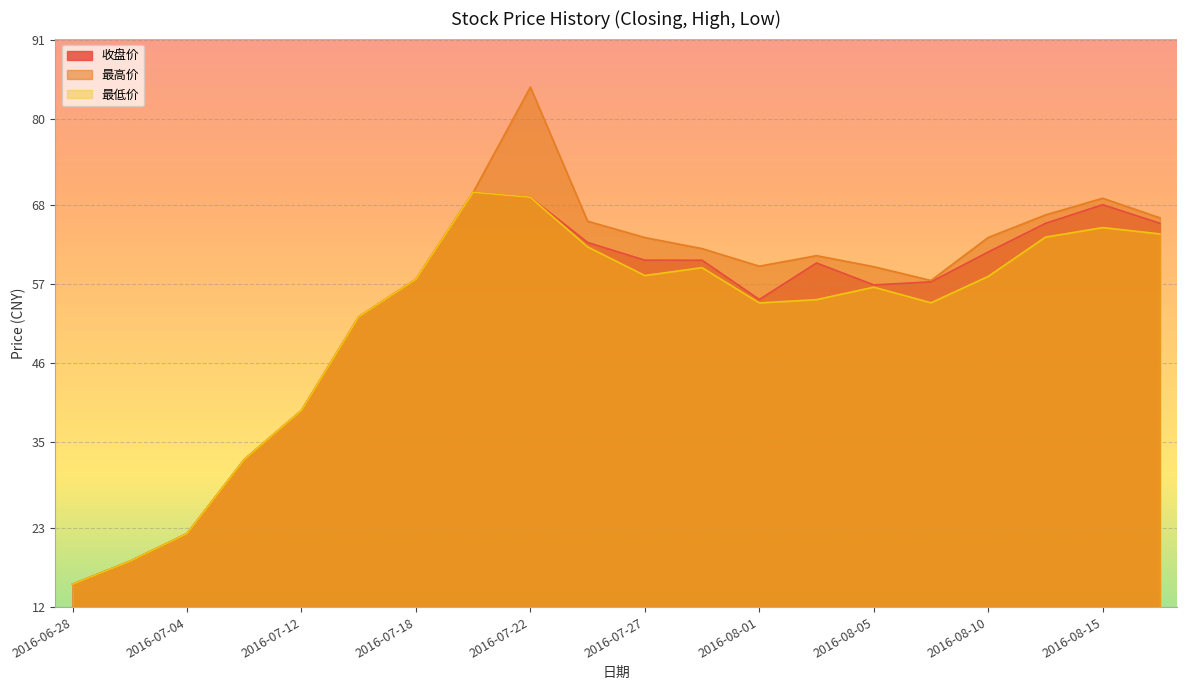

What are all the series names shown in the legend?

收盘价, 最高价, 最低价